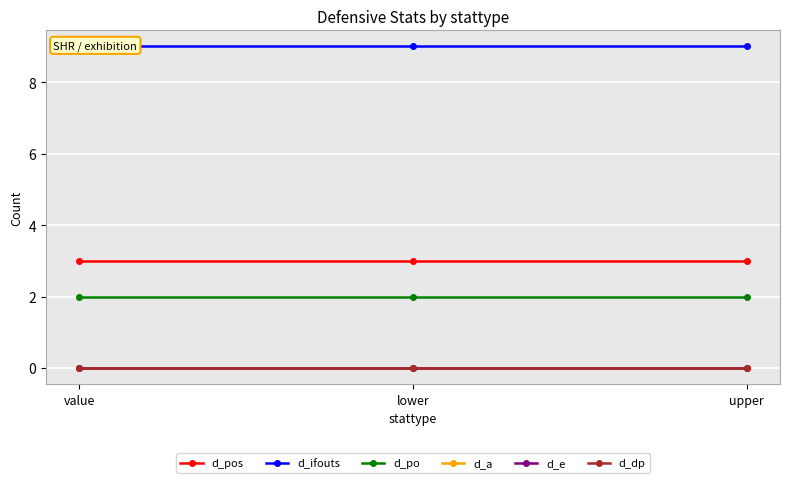

How many categories are shown in the chart?

3